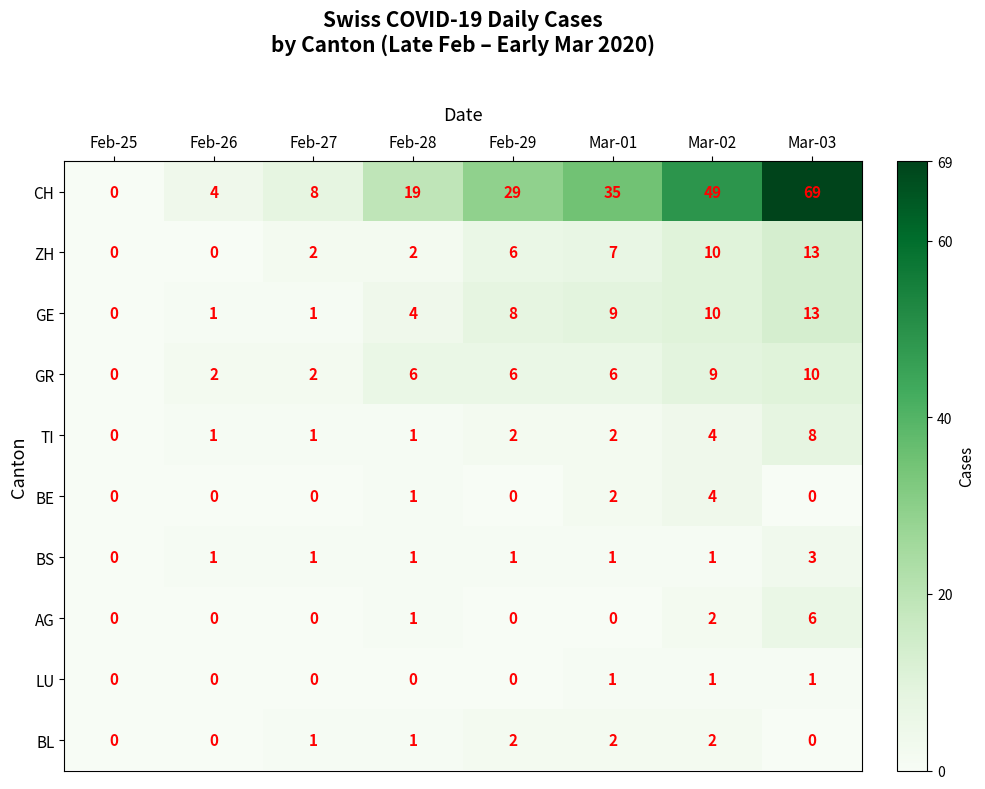

Which label corresponds to the largest value in the chart?

Mar-03